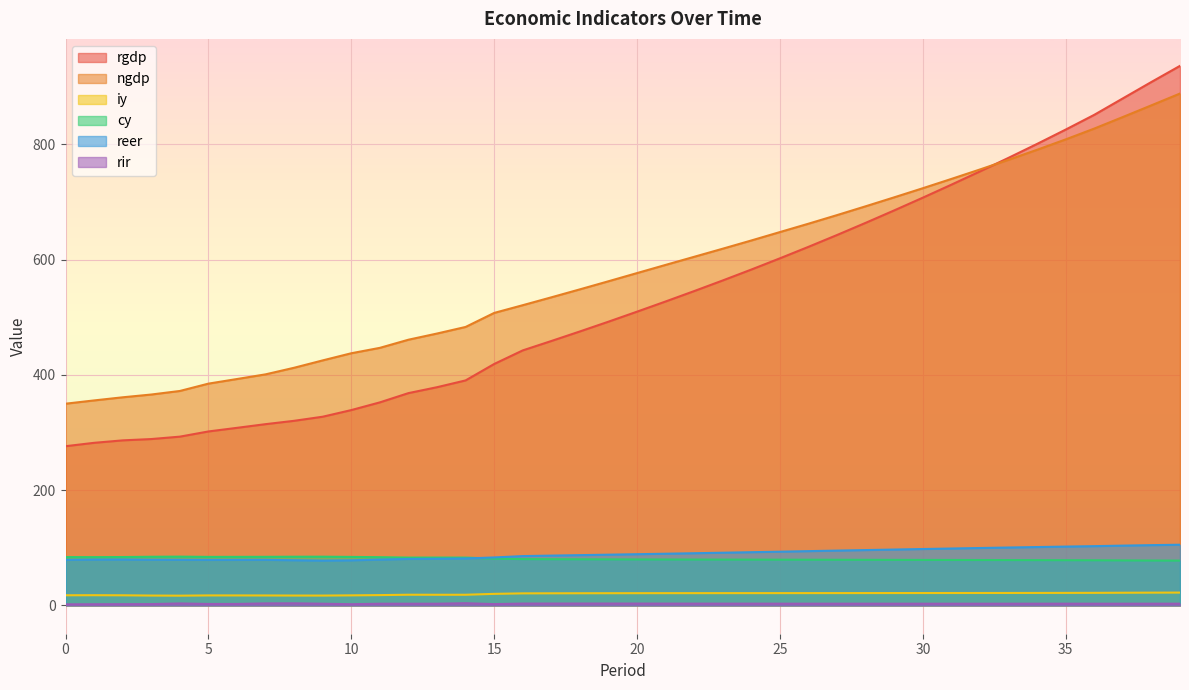

What is the sum of all cy values?

3238.1